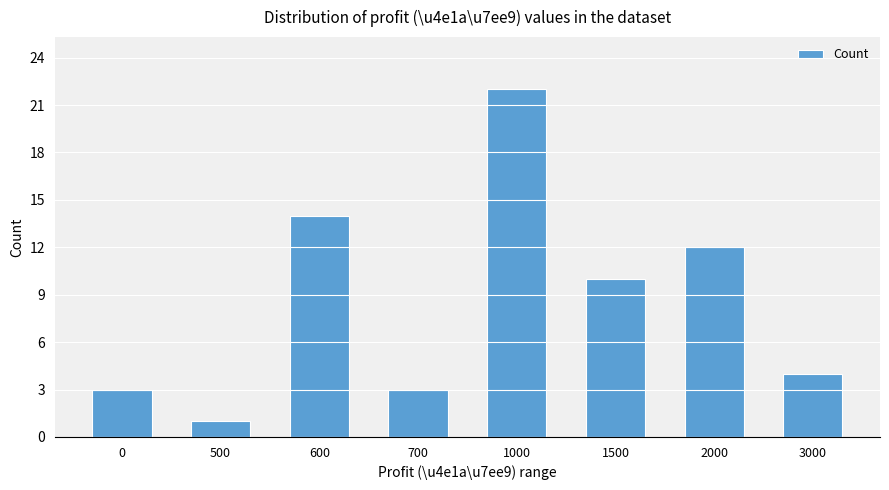

What is the difference between the values at 3000 and 0?

1